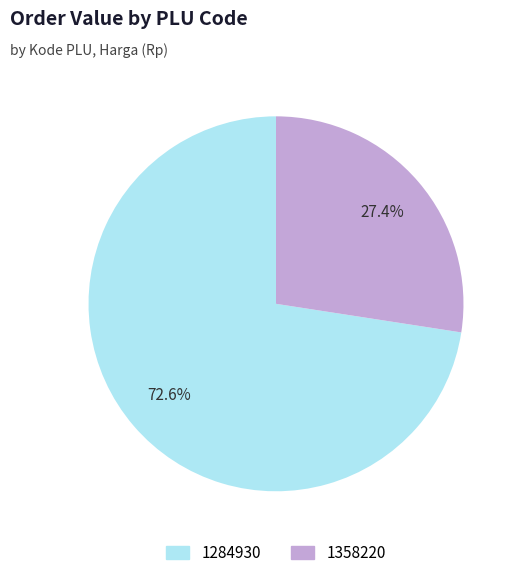

Which slice is the smallest?

1358220